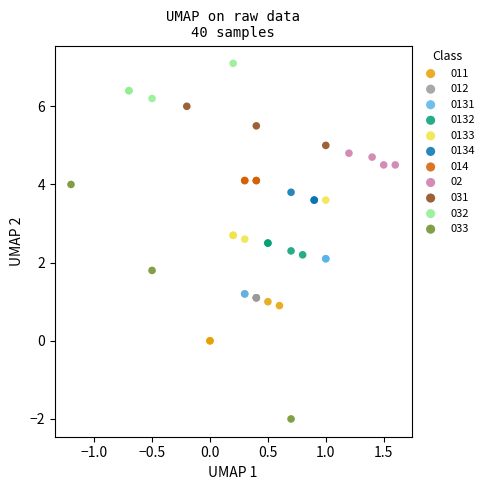

Which series reaches the minimum Y coordinate?

033